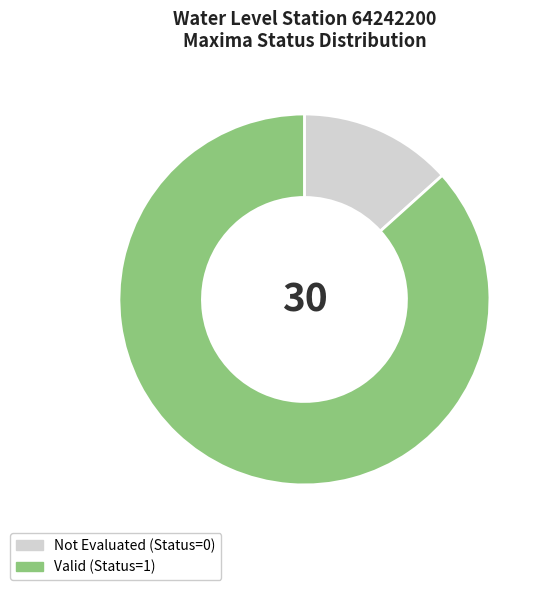

Which has a higher value, Not Evaluated (Status=0) or Valid (Status=1)?

Valid (Status=1)